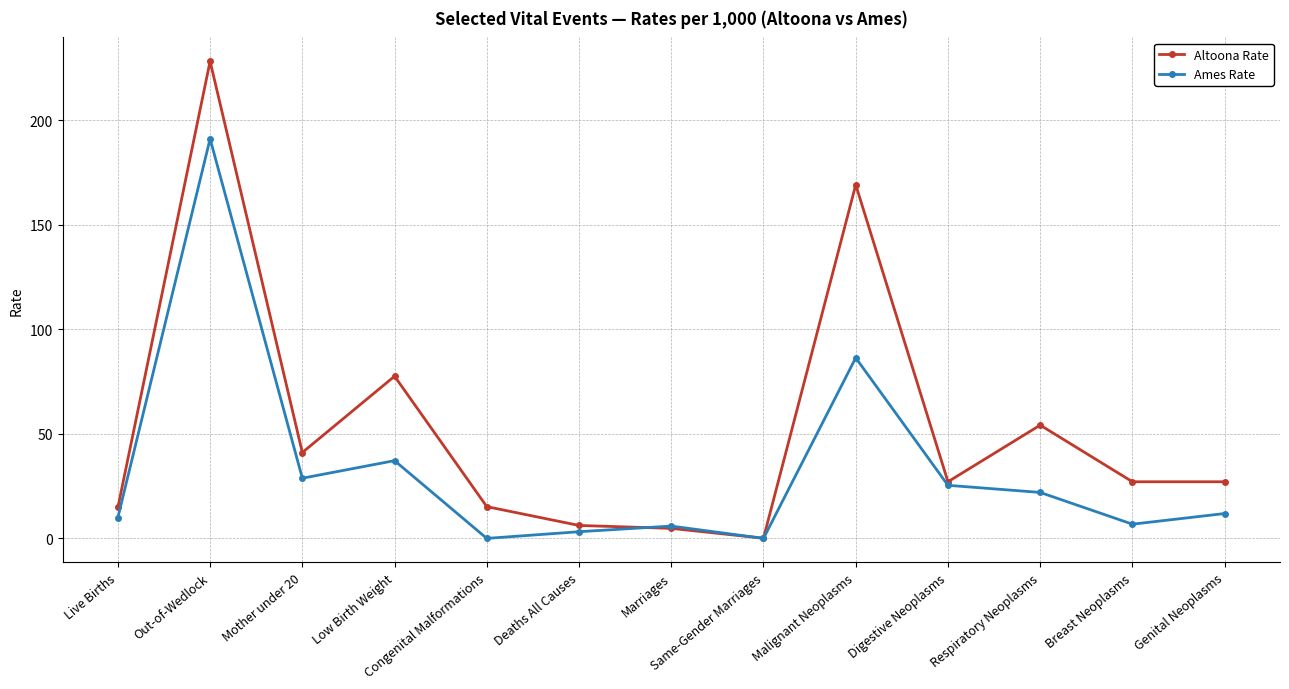

What is the minimum value for Altoona Rate?

0.1